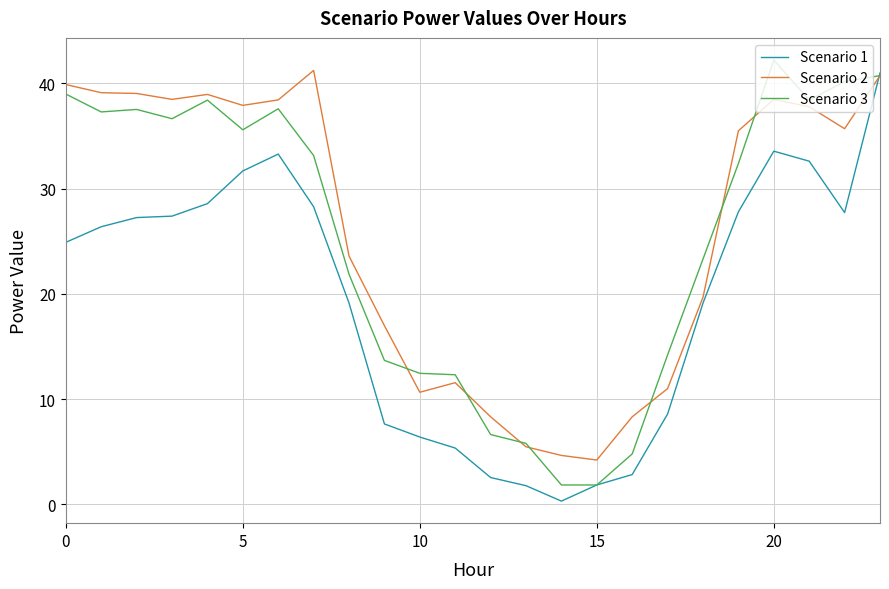

What is the greatest value displayed?

42.2